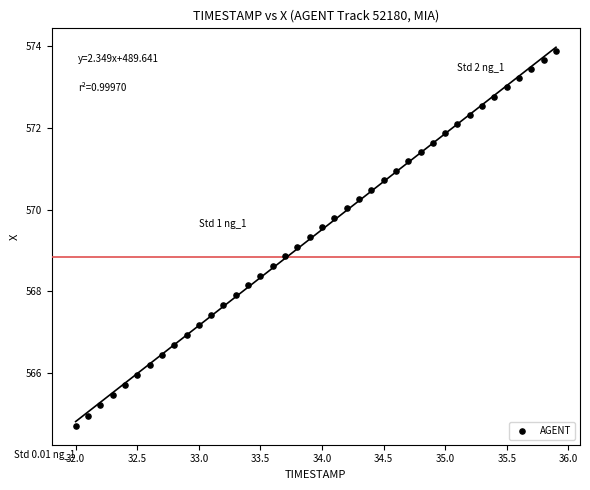

What is the range of Y values (max minus min)?

9.2